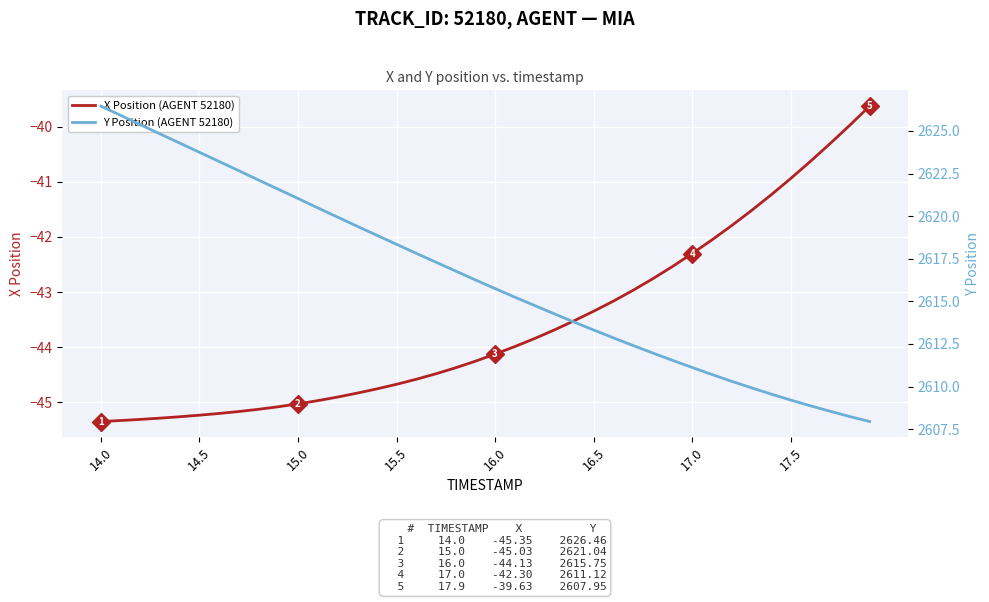

The X Position (AGENT 52180) series shows -73.7 at 16.5. True or false?

False